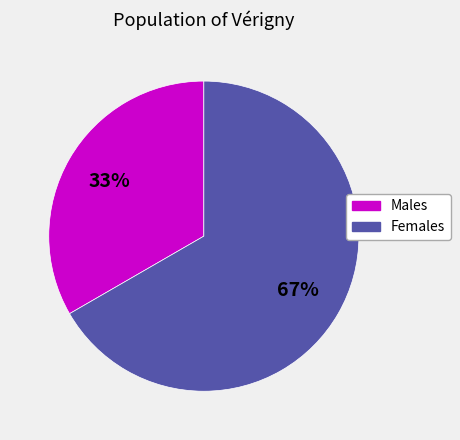

Count the number of slices in the pie.

2